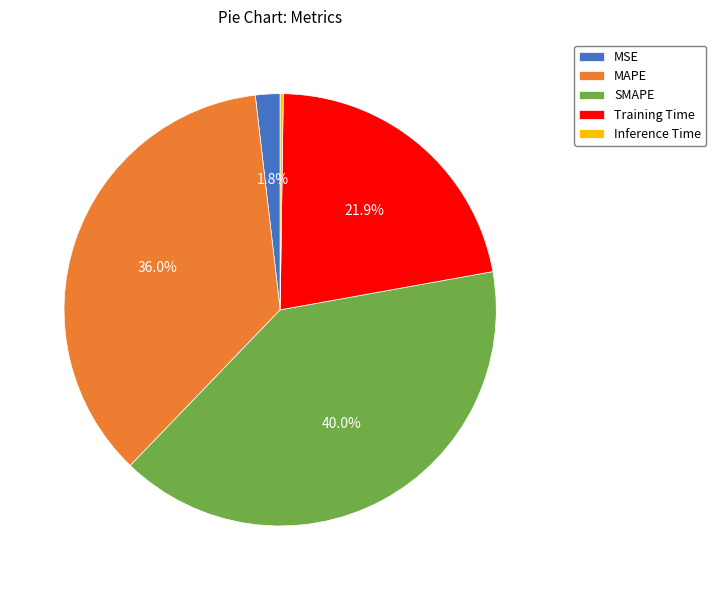

Which slice is the largest?

SMAPE